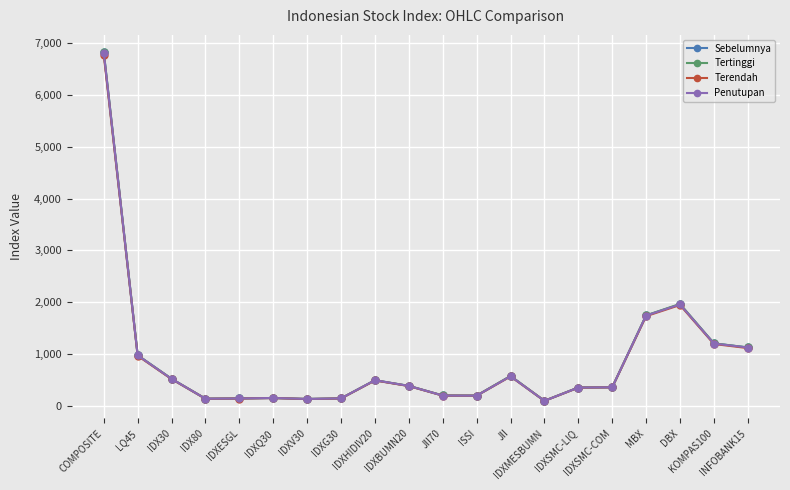

What is the minimum value shown in the chart?

93.5